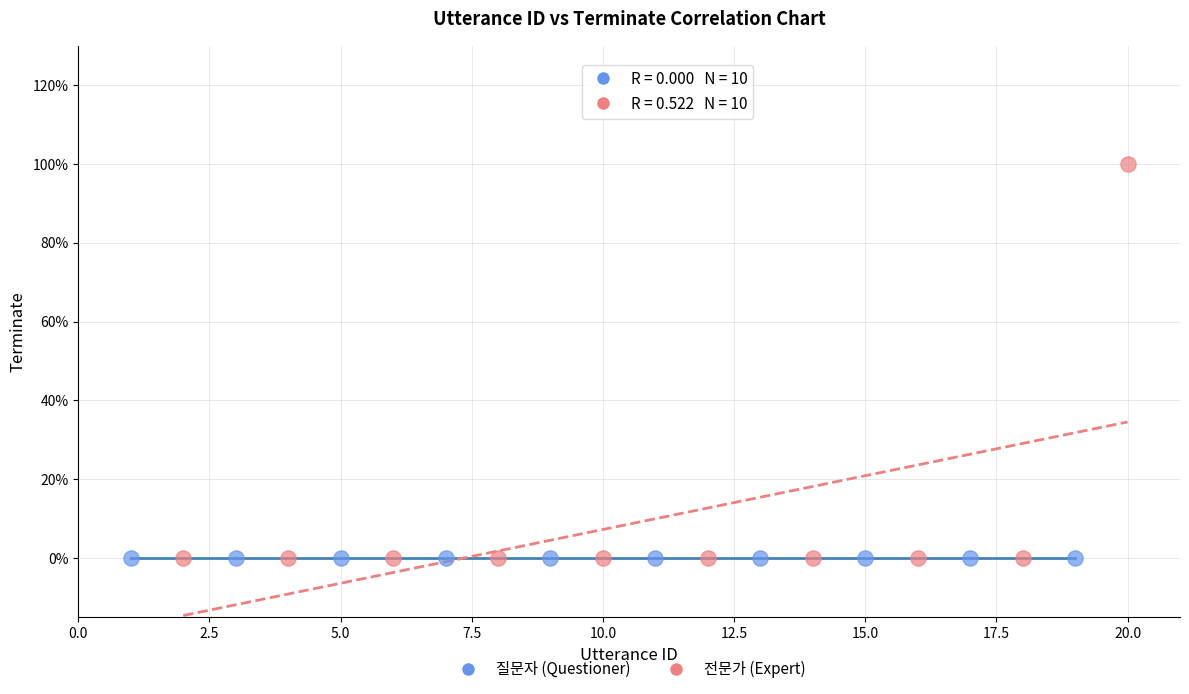

Which series reaches the maximum Y coordinate?

전문가 (Expert)